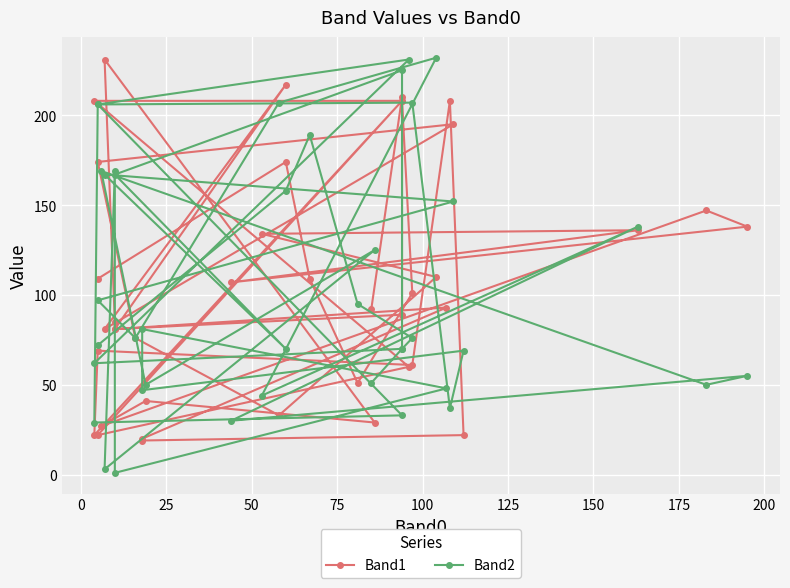

How many categories are shown in the chart?

40